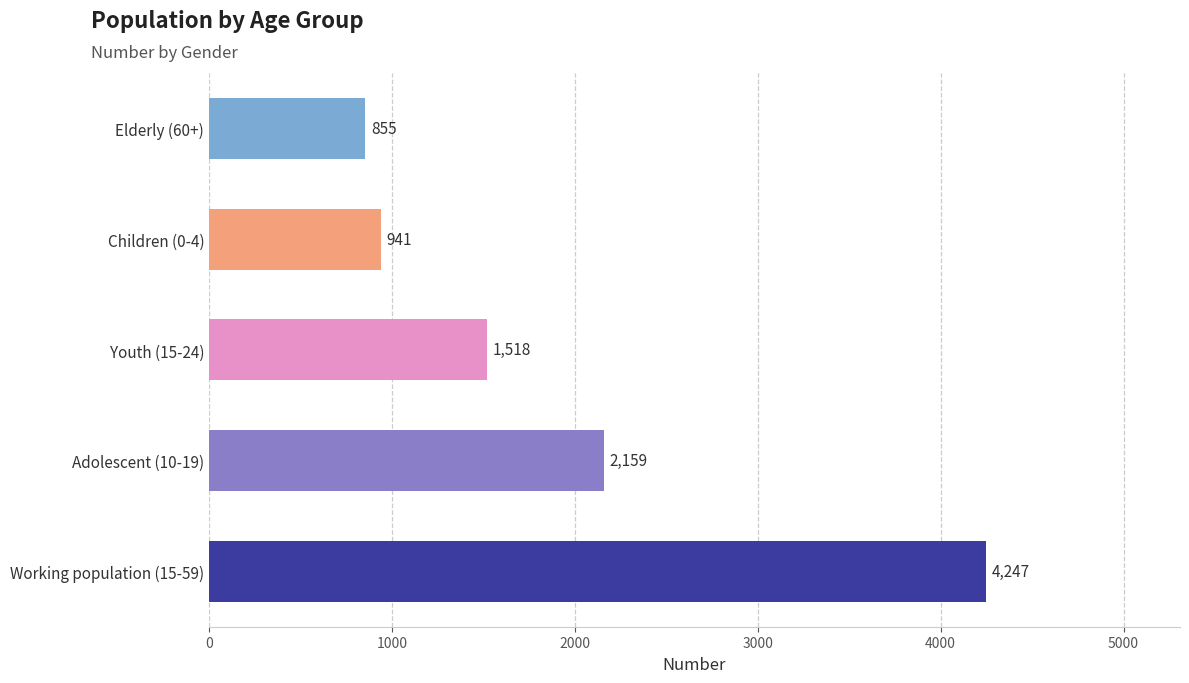

What is the difference between the second highest and second lowest values?

1218